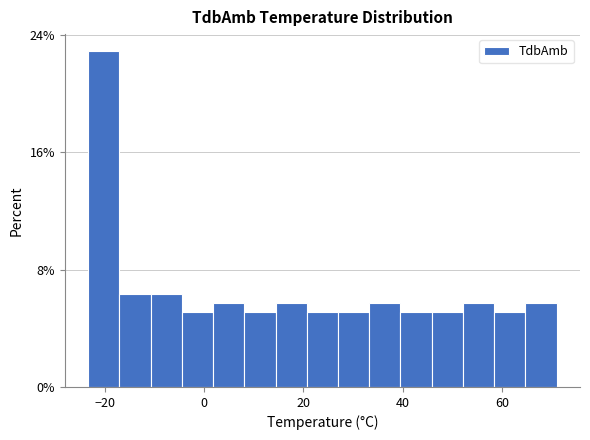

Read against the x-axis, roughly where is the centre of the tallest bar?

-20